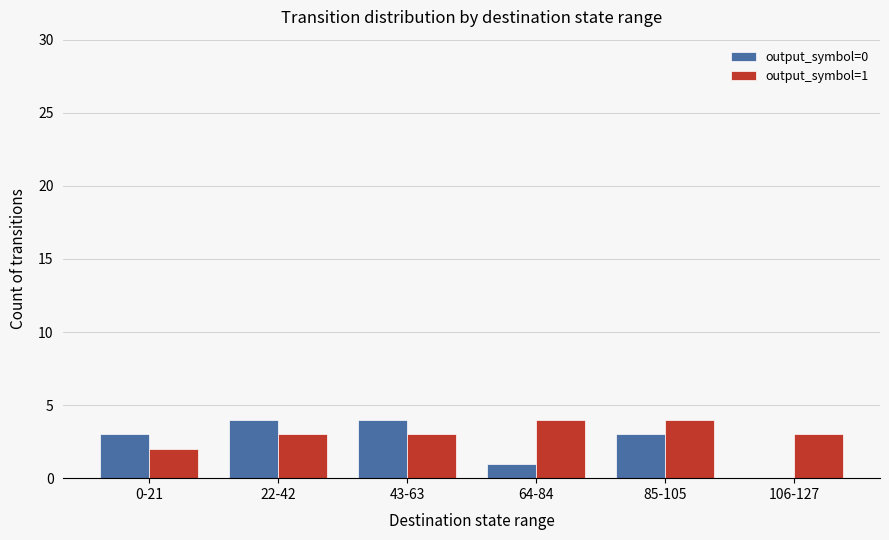

The output_symbol=1 series shows 1 at 64-84. True or false?

False